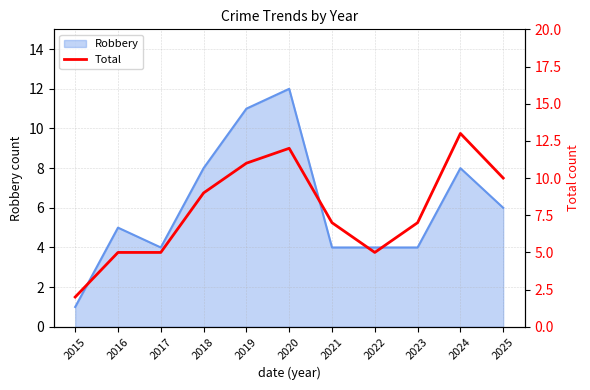

Where does the data first go above 7?

2018